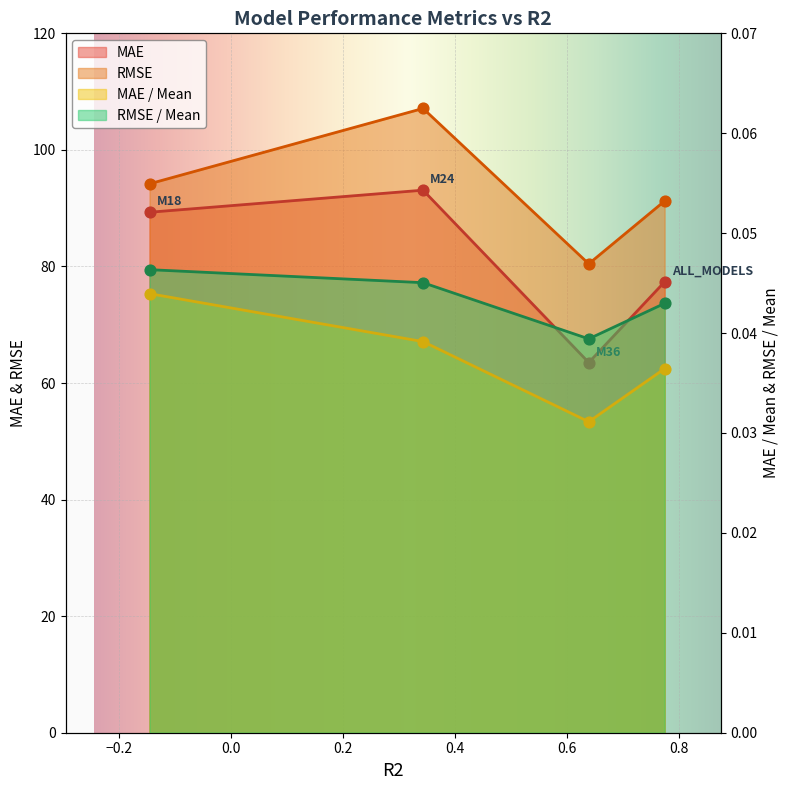

At which category is the sum across all series the highest?

M24